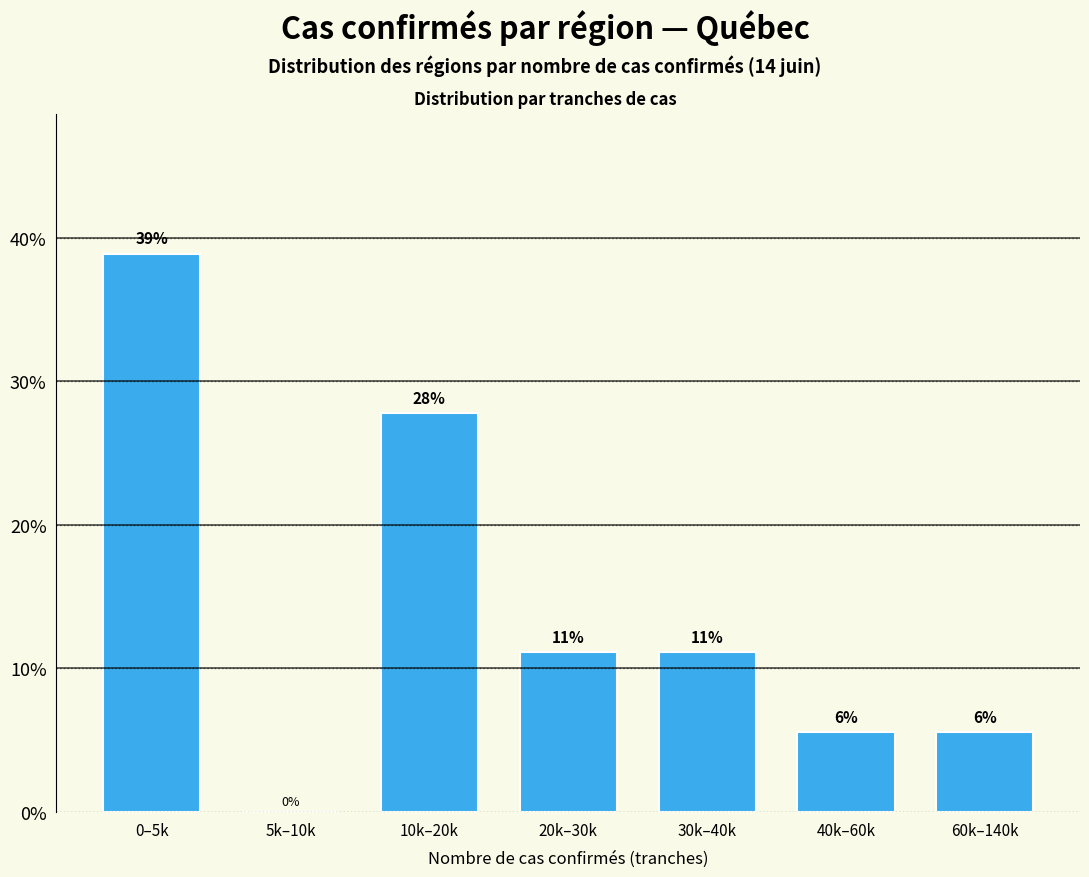

Are the bars horizontal?

No